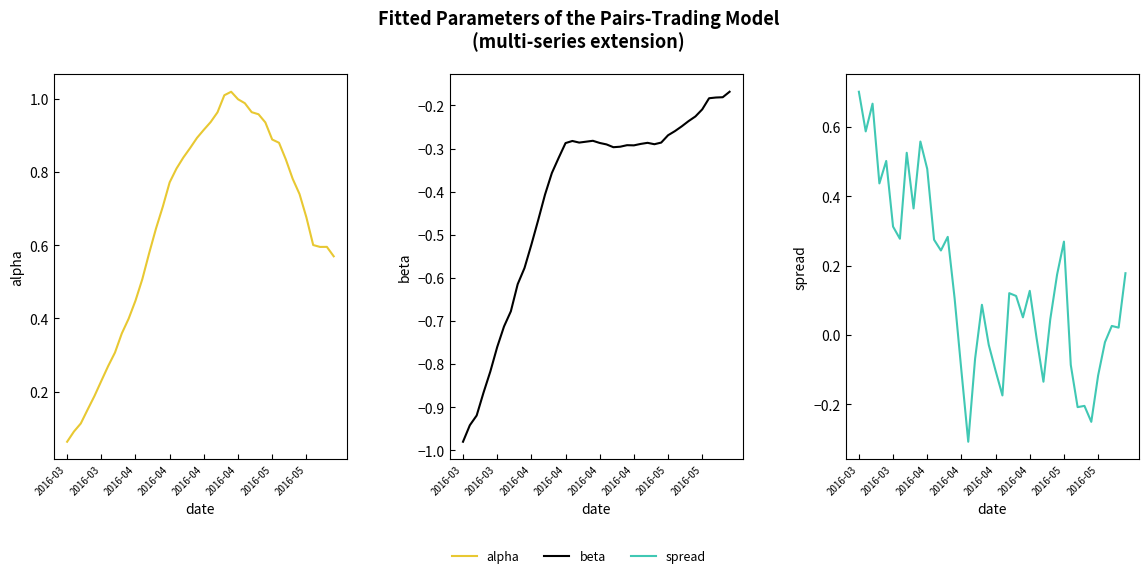

Reading right to left, list all the values displayed in this chart.

alpha: 0.6	0.6	0.6	0.6	0.7	0.7	0.8	0.8	0.9	0.9	0.9	1.0	1.0	1.0	1.0	1.0	1.0	1.0	0.9	0.9	0.9	0.9	0.8	0.8	0.8	0.7	0.6	0.6	0.5	0.4	0.4	0.4	0.3	0.3	0.2	0.2	0.2	0.1	0.1	0.1
beta: -0.2	-0.2	-0.2	-0.2	-0.2	-0.2	-0.2	-0.2	-0.3	-0.3	-0.3	-0.3	-0.3	-0.3	-0.3	-0.3	-0.3	-0.3	-0.3	-0.3	-0.3	-0.3	-0.3	-0.3	-0.3	-0.3	-0.4	-0.4	-0.5	-0.5	-0.6	-0.6	-0.7	-0.7	-0.8	-0.8	-0.9	-0.9	-0.9	-1.0
spread: 0.2	0.0	0.0	-0.0	-0.1	-0.3	-0.2	-0.2	-0.1	0.3	0.2	0.0	-0.1	-0.0	0.1	0.1	0.1	0.1	-0.2	-0.1	-0.0	0.1	-0.1	-0.3	-0.1	0.1	0.3	0.2	0.3	0.5	0.6	0.4	0.5	0.3	0.3	0.5	0.4	0.7	0.6	0.7